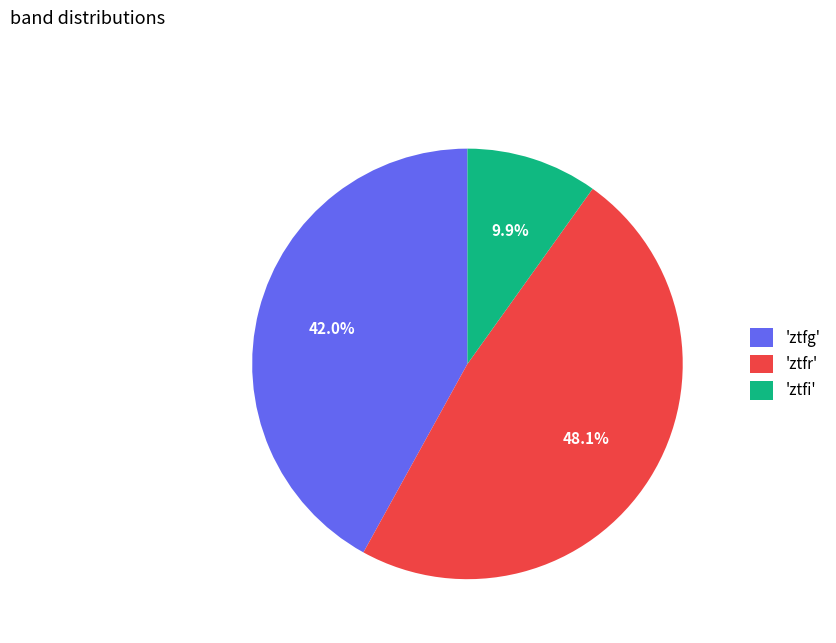

What percentage do 'ztfi' and 'ztfg' together represent?

51.9%